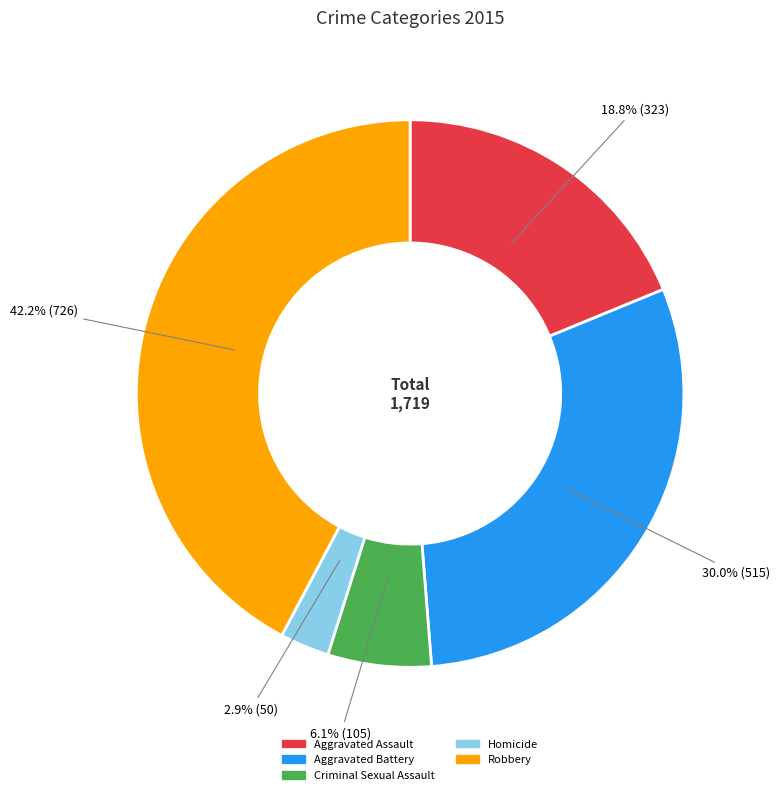

Count the number of slices in the pie.

5